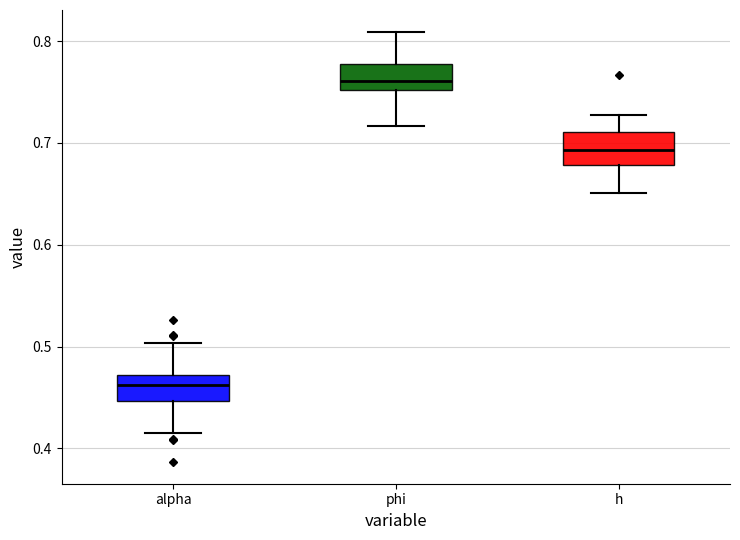

Which box's median line is the lowest?

alpha